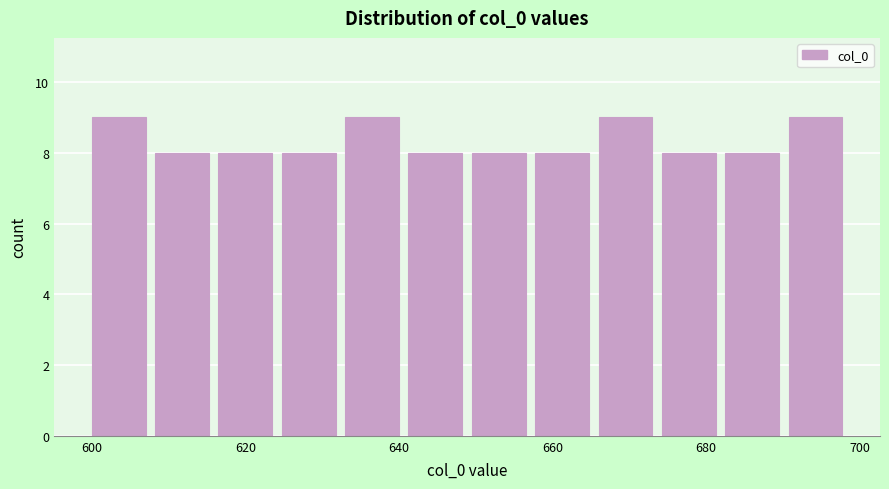

How tall is the bar that spans 674 to 682 on the x-axis? Neither the bar edges nor the heights are printed on the chart, so give them approximately, as read against the axes.

8